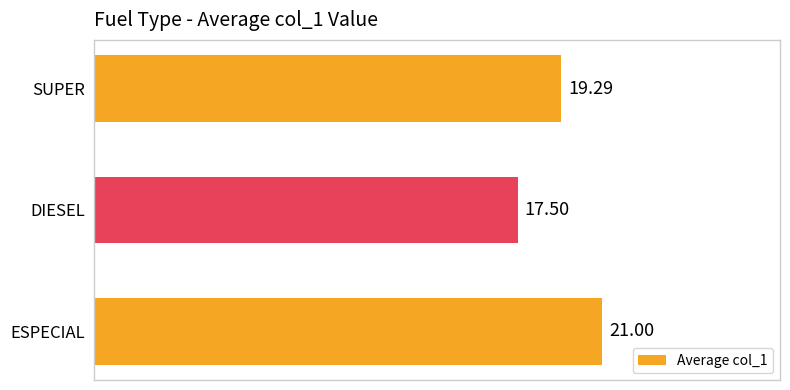

Which category has the lowest value across all series?

DIESEL